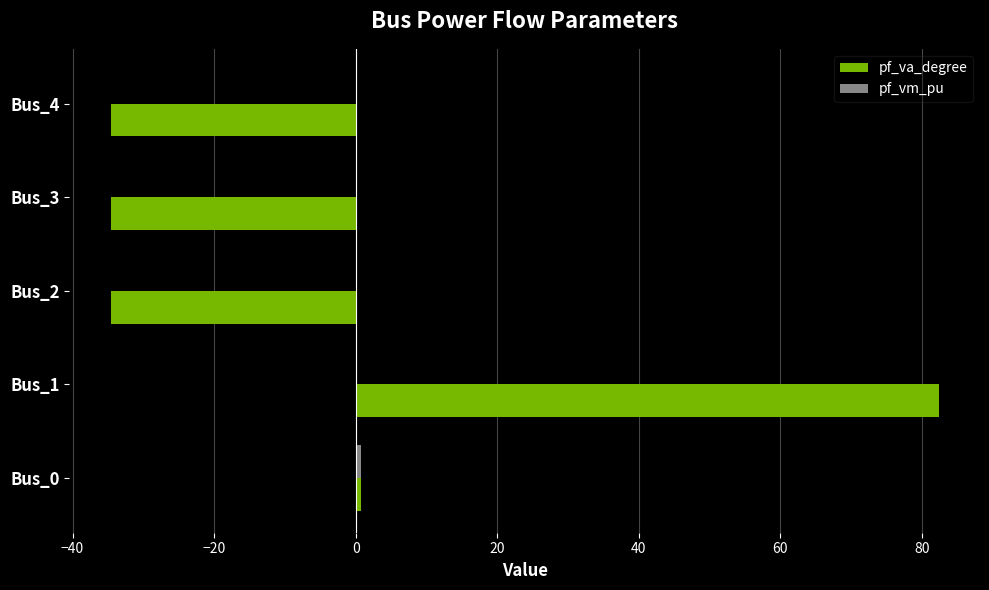

Which series changed the most between Bus_1 and Bus_4?

pf_va_degree